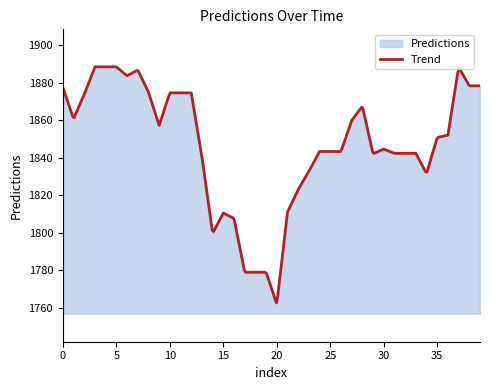

Reading left to right, what are all the values shown in this chart?

1877.3	1860.6	1873.7	1888.4	1888.4	1888.4	1883.6	1886.7	1874.9	1857.2	1874.5	1874.5	1874.5	1840.4	1799.6	1810.4	1807.5	1778.8	1778.8	1778.8	1761.8	1810.9	1822.9	1832.7	1843.2	1843.2	1843.2	1859.6	1867.4	1842.0	1844.5	1842.2	1842.2	1842.2	1831.5	1850.7	1851.9	1888.2	1878.2	1878.2